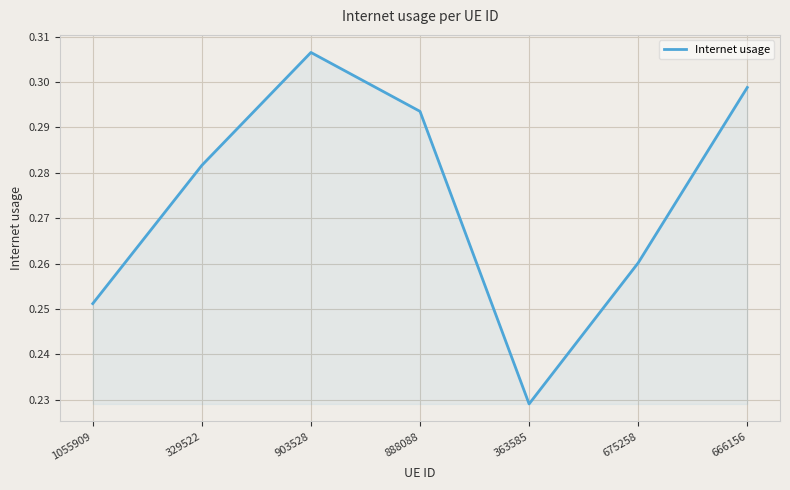

Where is the first local maximum?

903528